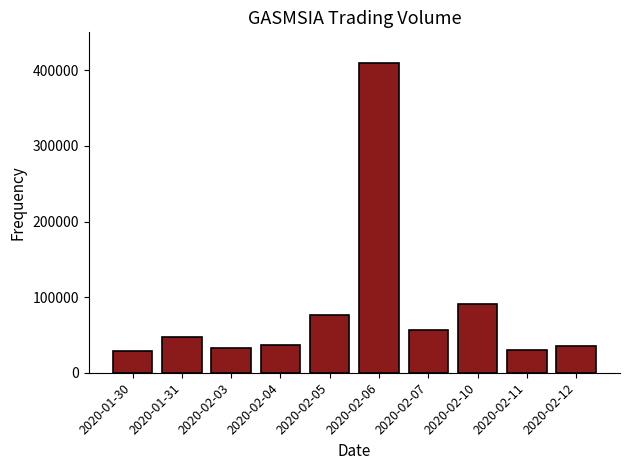

What is the value of the 2nd bar from the left?

47400